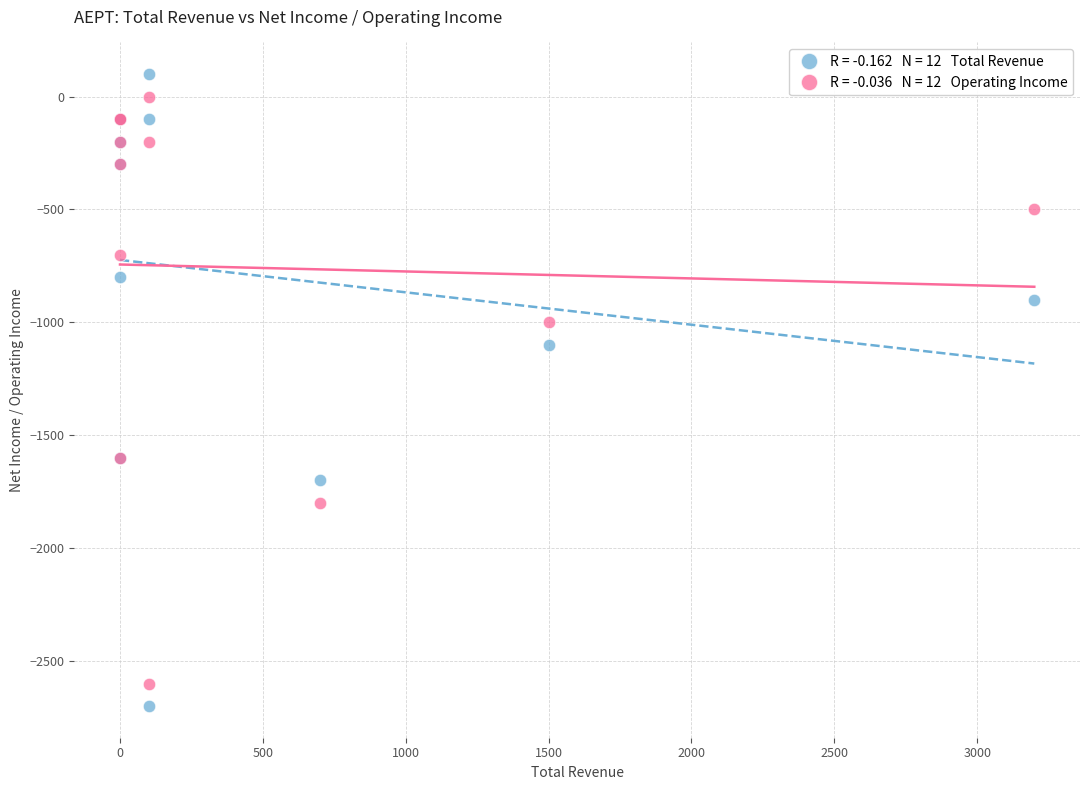

Across all series, what Y value is closest to -1300?

-1100